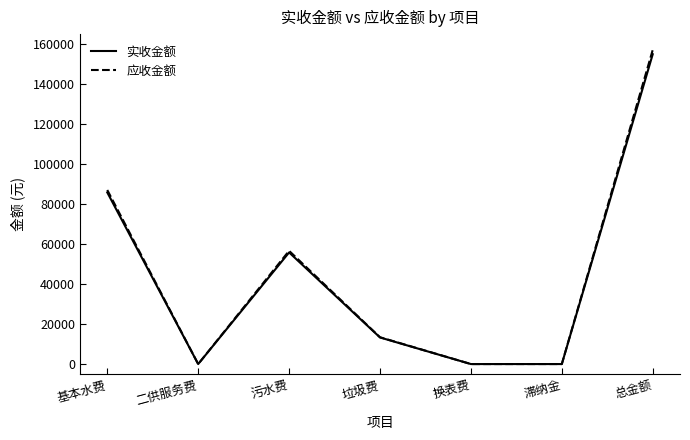

At which category is the sum across all series the highest?

总金额